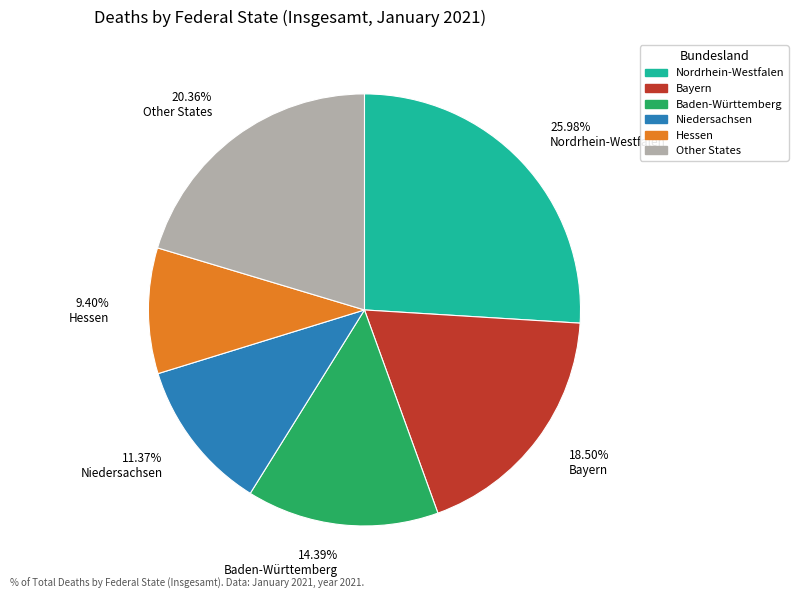

Do 11.37% Niedersachsen and 9.40% Hessen together represent more than half of the pie?

No